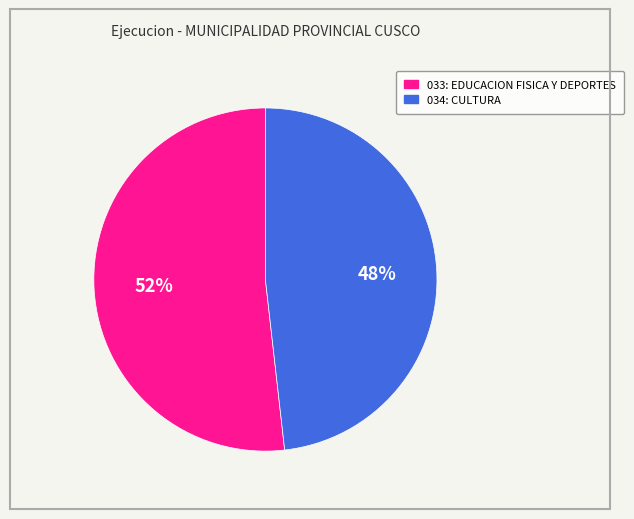

What is the largest slice in the pie chart?

033: EDUCACION FISICA Y DEPORTES